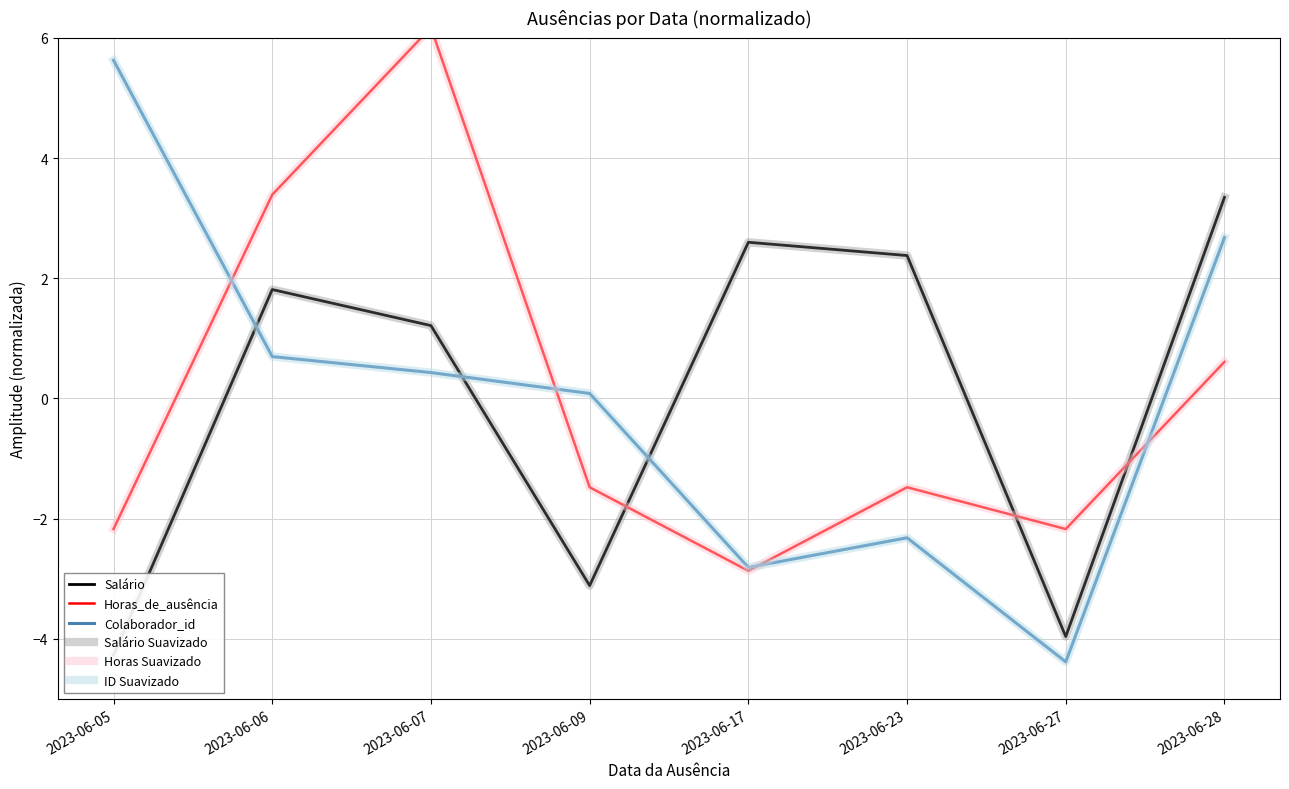

What is the smallest value displayed?

-4.4